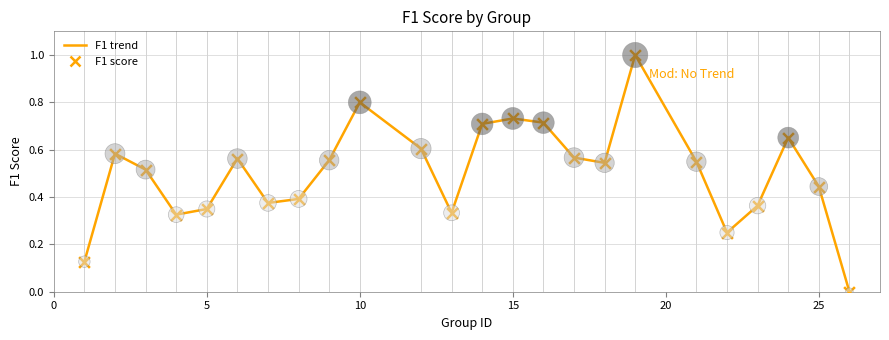

What is the greatest value displayed?

1.0